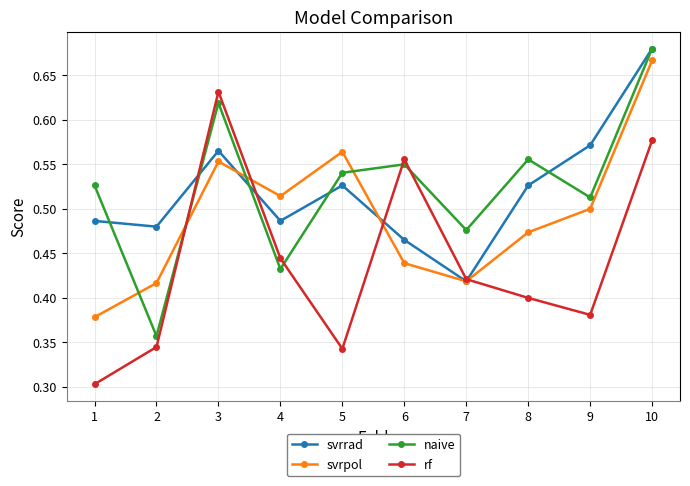

Count the number of data series in this chart.

4